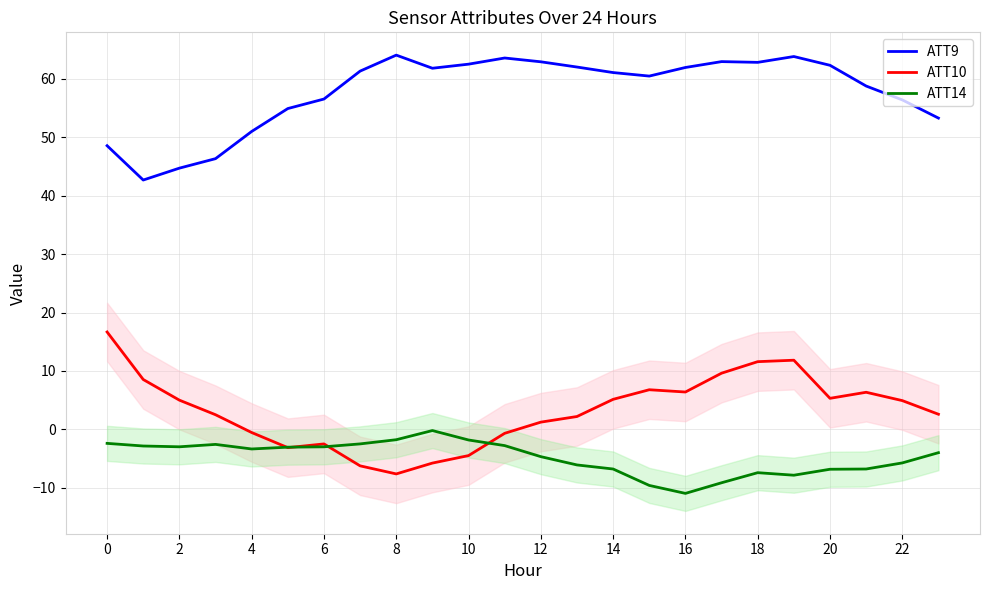

True or false: ATT10 and ATT9 intersect in this chart.

False